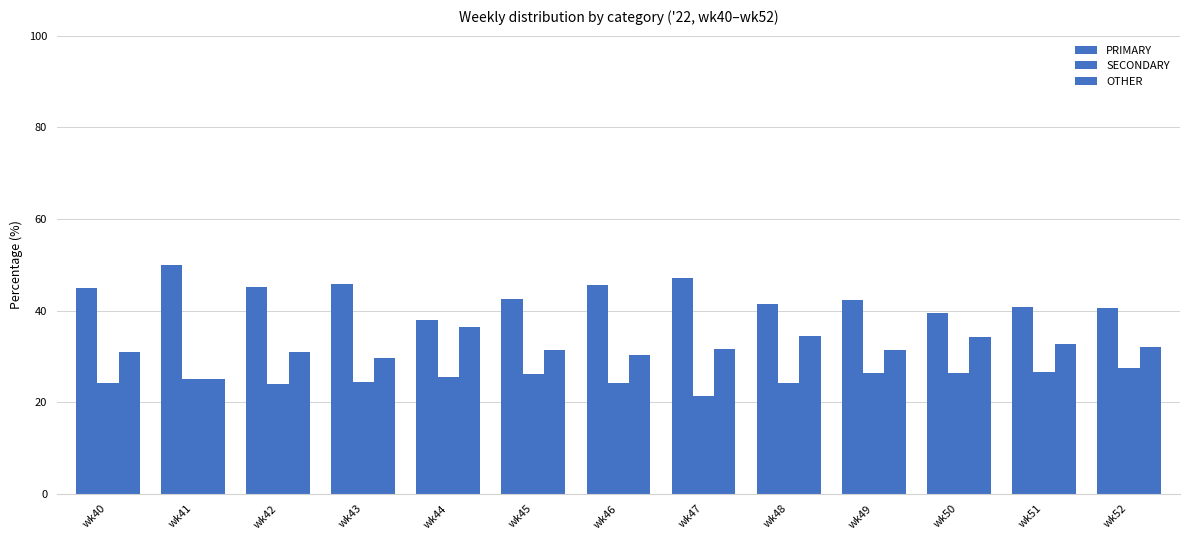

What is the value of the PRIMARY bar at the 9th from the left?

41.4